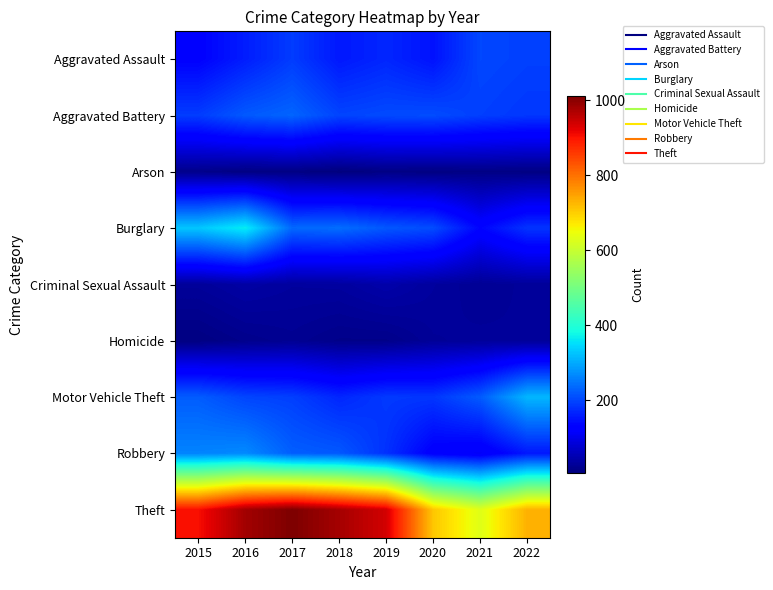

What is the spread (max minus min) of values at 2022?

721